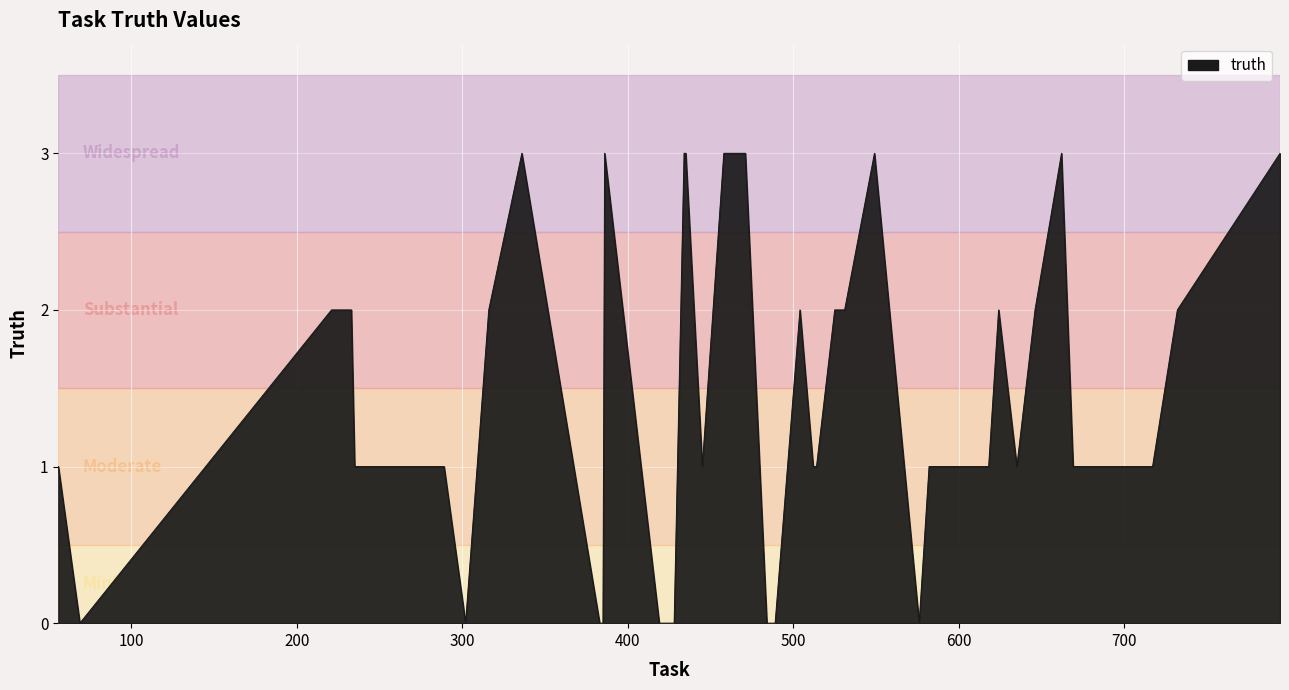

What is the greatest value displayed?

3